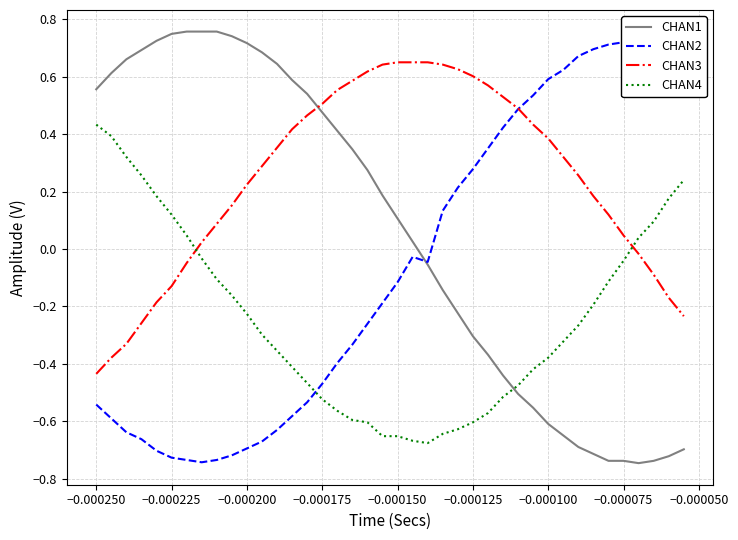

True or false: CHAN1 and CHAN3 intersect in this chart.

True